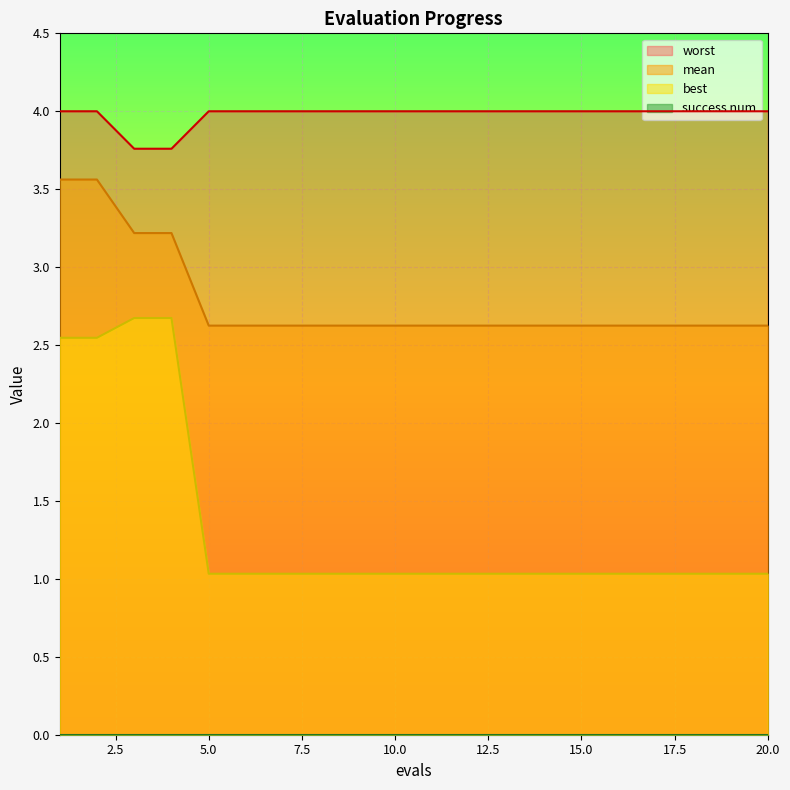

How many lines are shown in the chart?

4